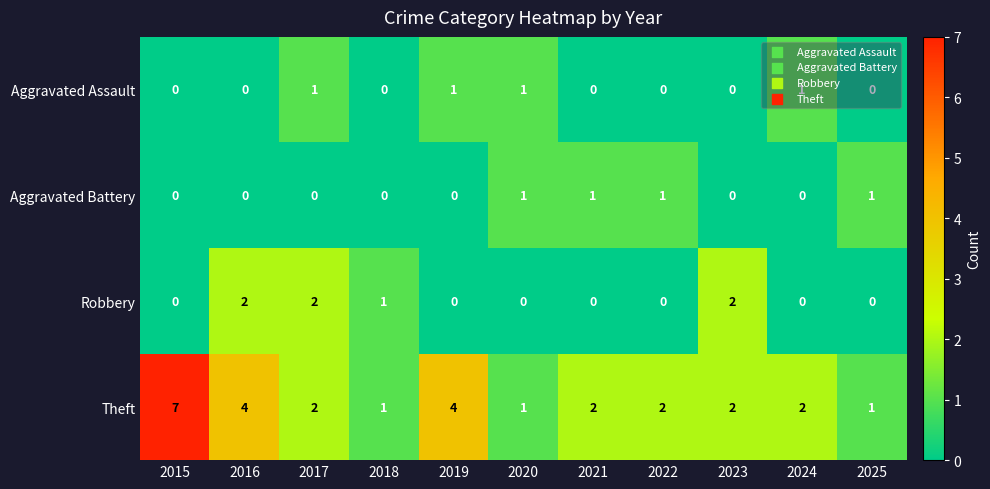

What is the average value of the Theft series?

3